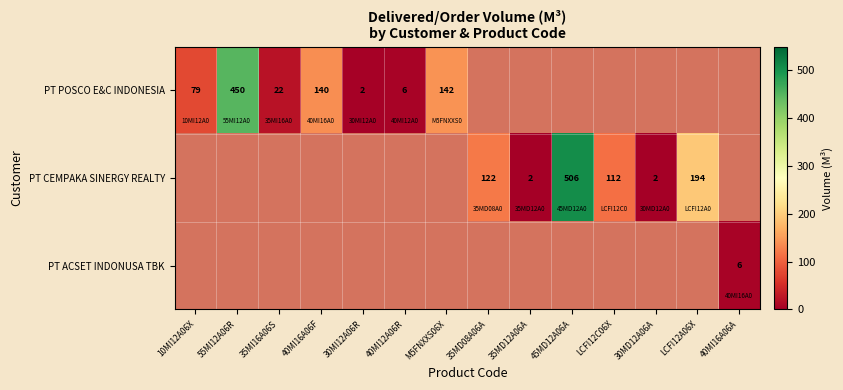

The value of PT POSCO E&C INDONESIA at 55MI12A06R is 702. True or false?

False